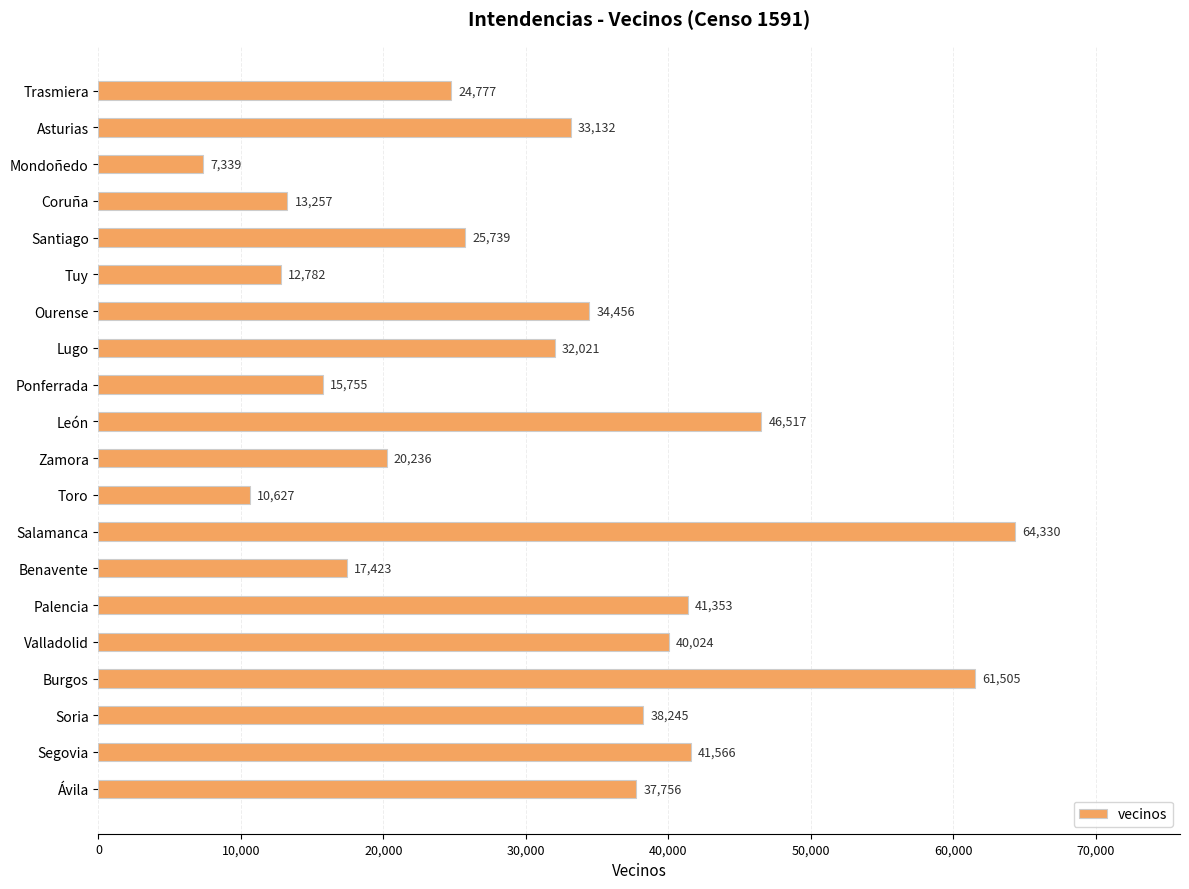

What position from the bottom is Lugo?

13